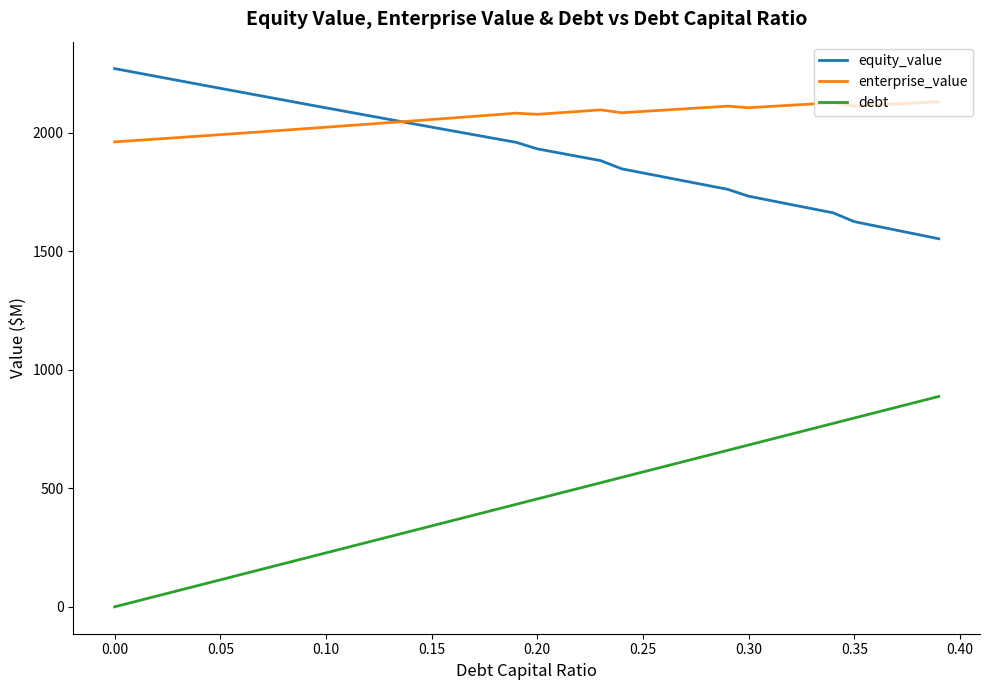

How many times do enterprise_value and equity_value cross each other?

1